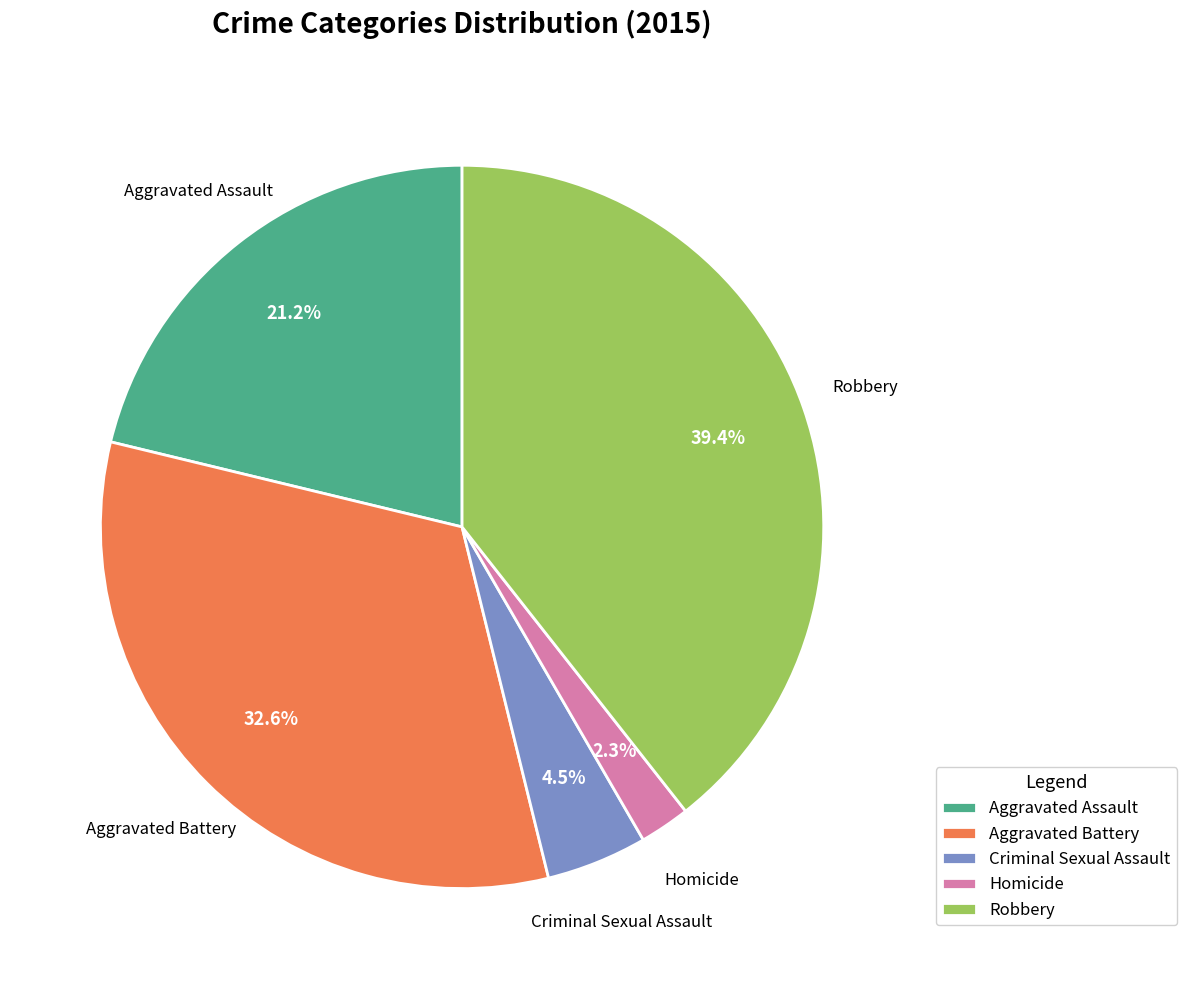

To the nearest percent, what percentage of the pie is Homicide?

2%